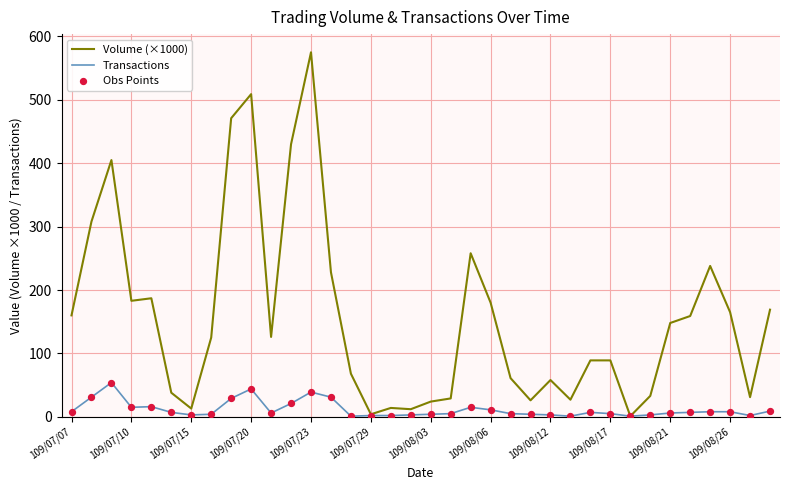

What is the highest value of the Transactions series?

54